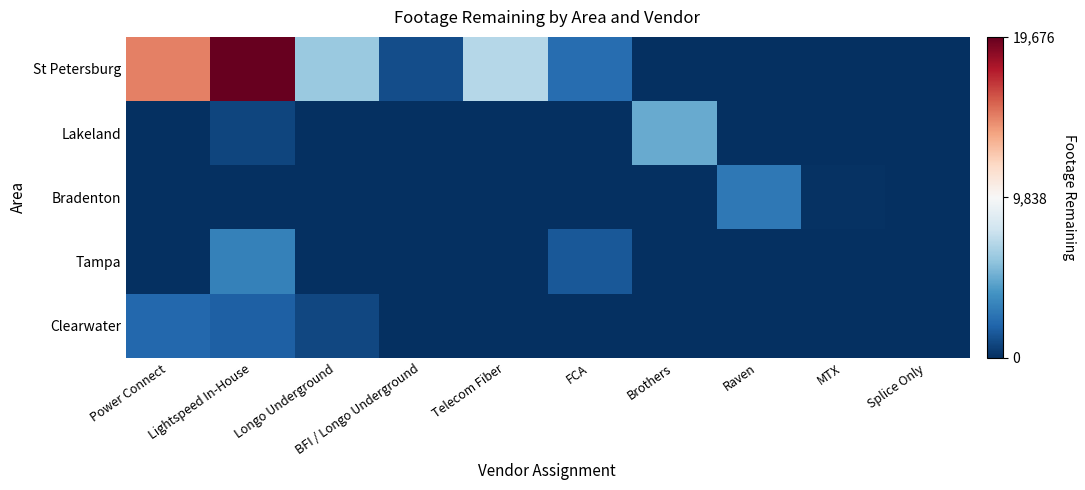

At MTX, list the series in order from smallest to largest.

St Petersburg, Lakeland, Tampa, Clearwater, Bradenton